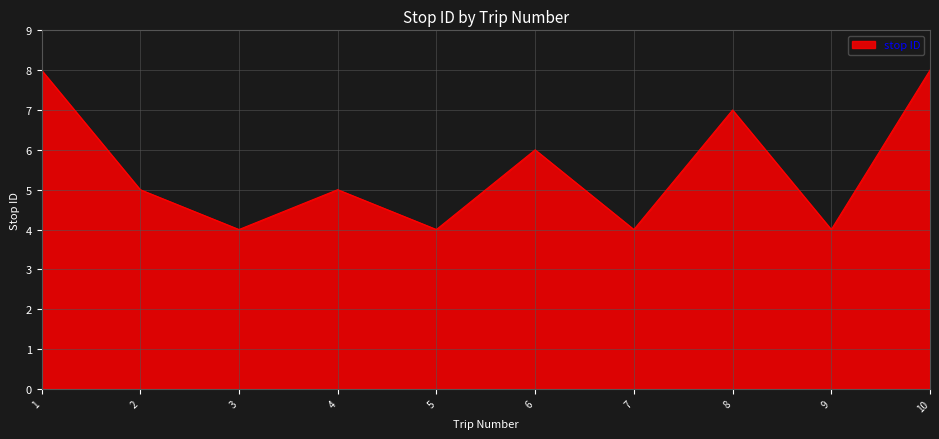

Count the values in the range 4 to 7.

8